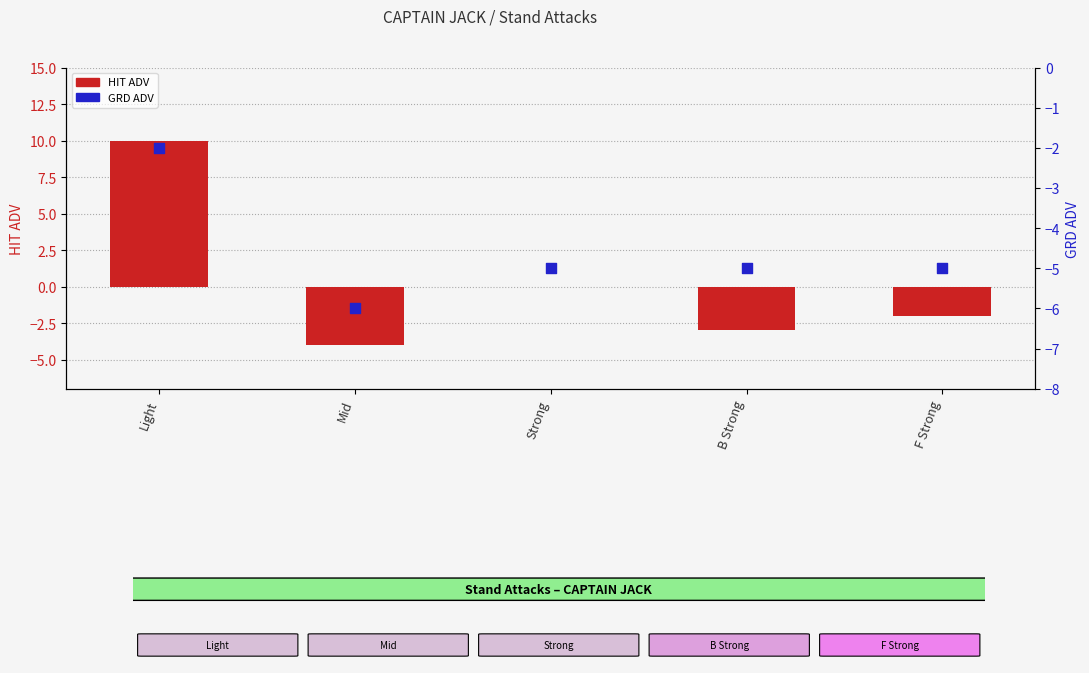

Which series contains the lowest Y value?

GRD ADV